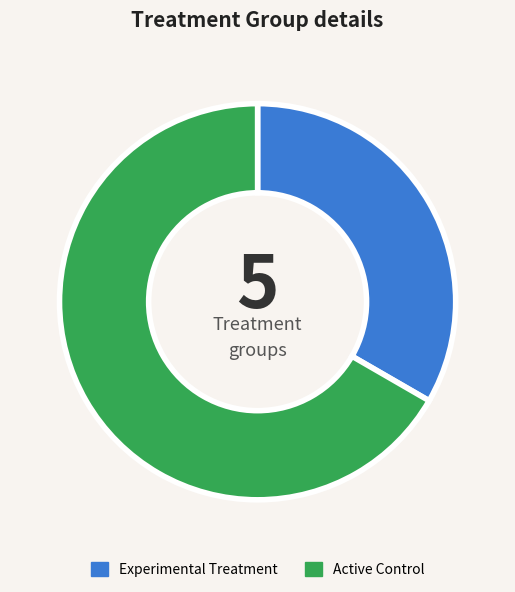

Does any single category account for the majority?

Yes